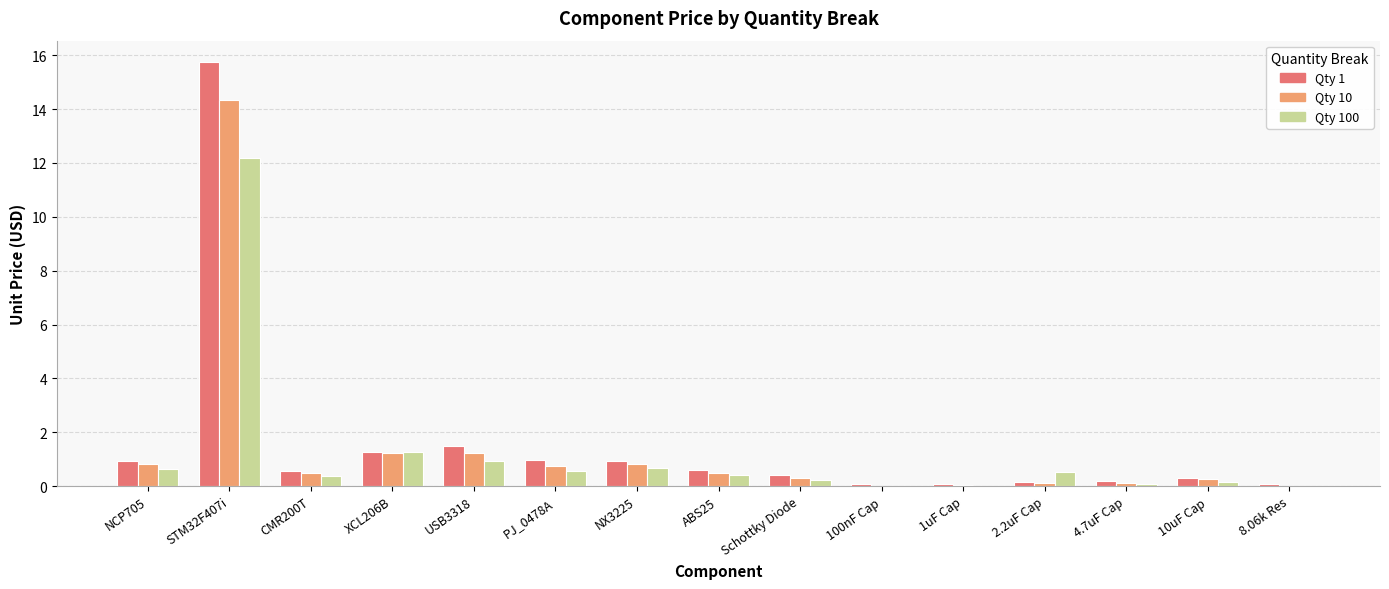

At which category is the sum across all series the highest?

STM32F407i